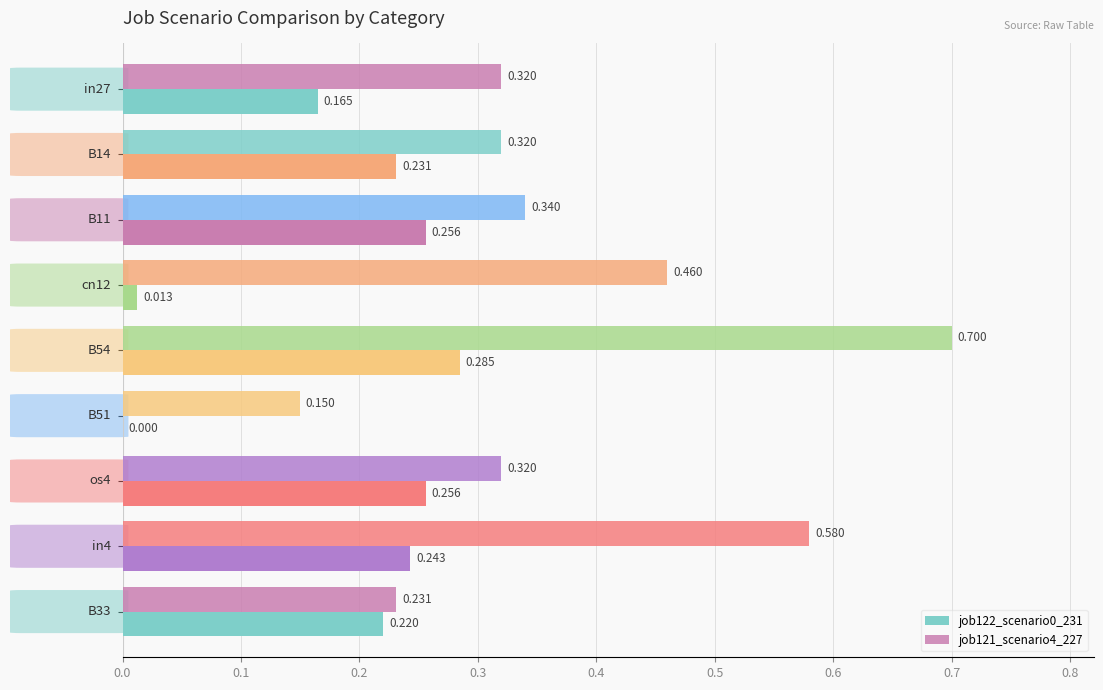

How many positive values does the job122_scenario0_231 series have?

8